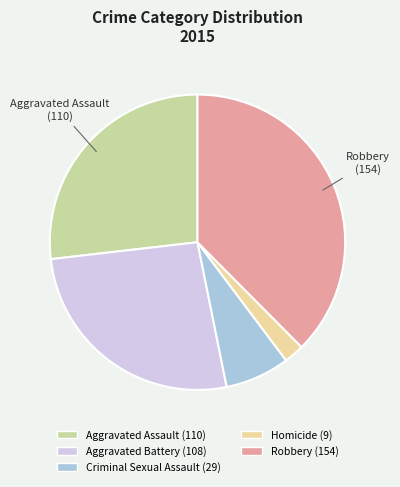

True or false: Robbery accounts for 38% of the total.

True